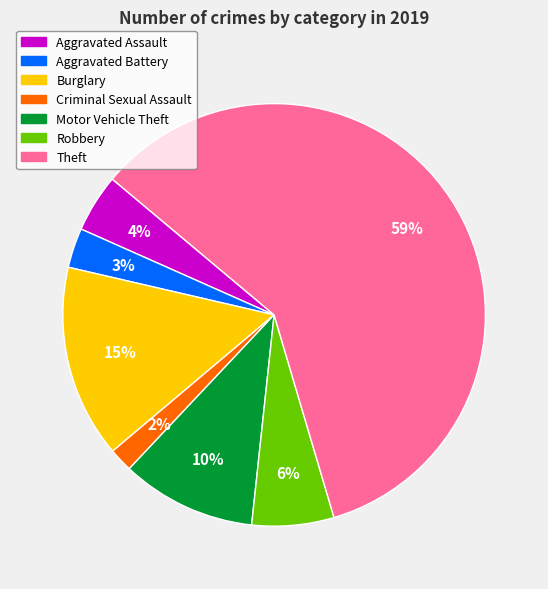

Is there a majority slice in this chart?

Yes